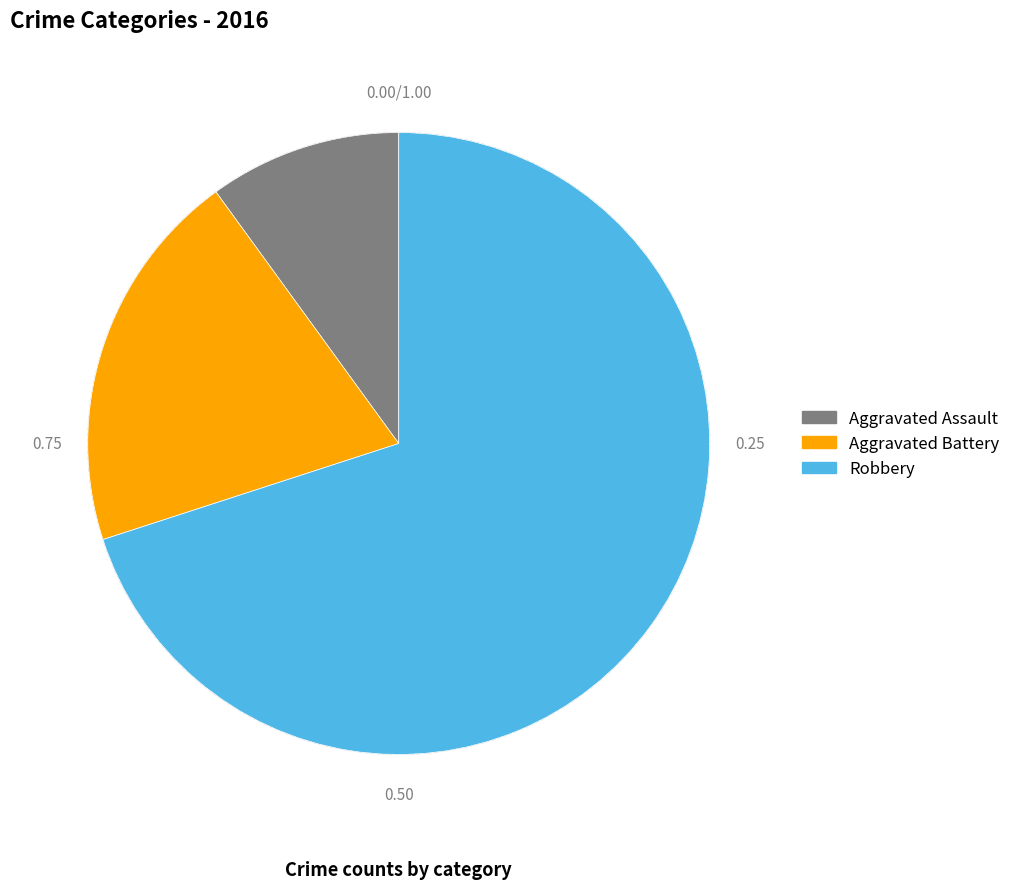

Does any single category account for the majority?

Yes